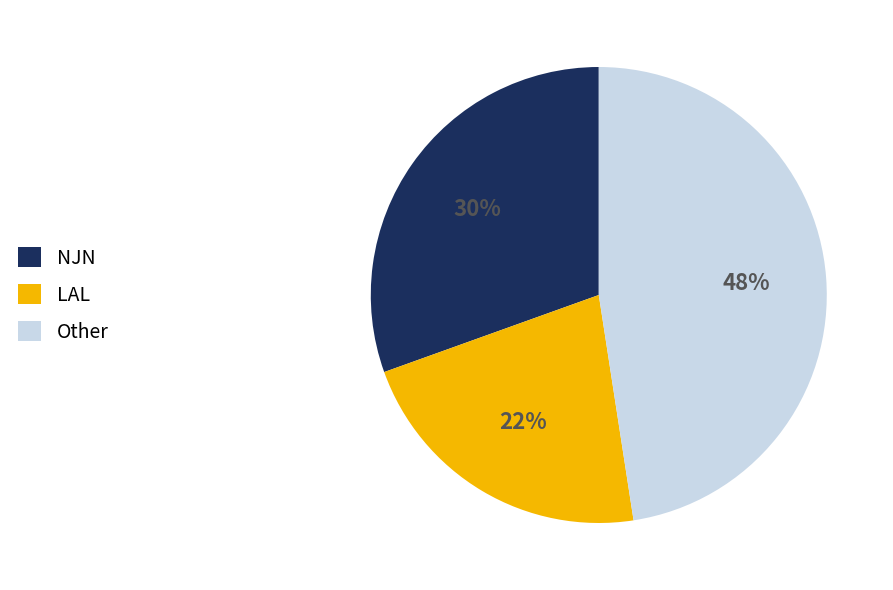

Is there a majority slice in this chart?

No